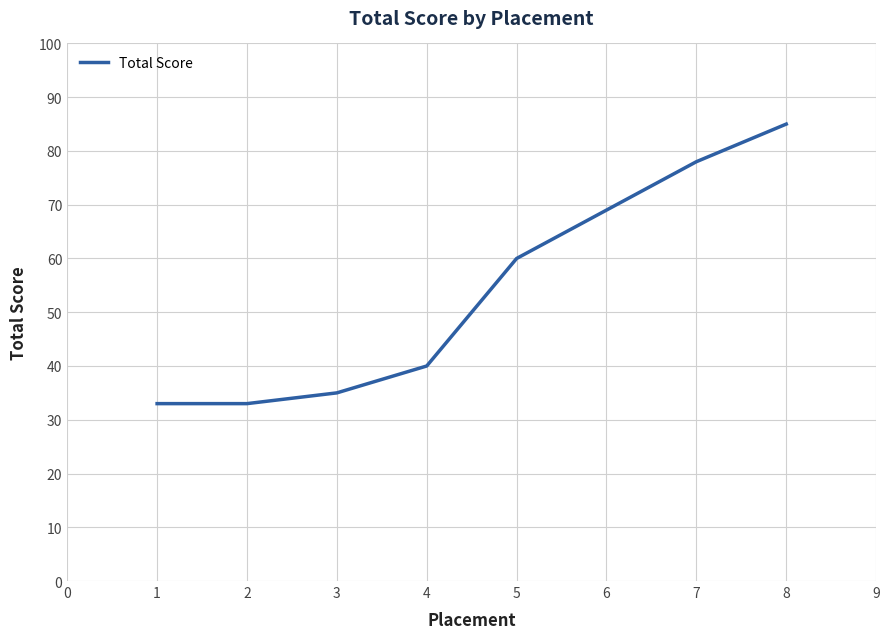

At which label is the value closest to 59?

5